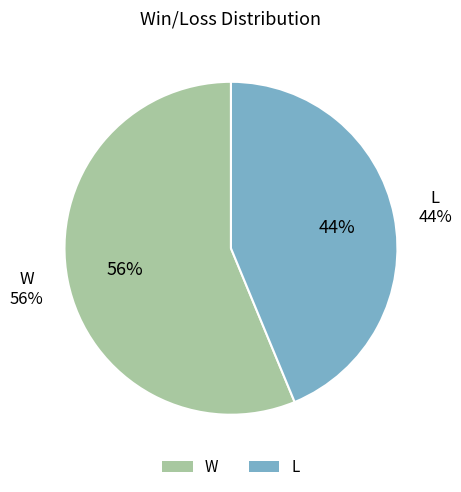

What percentage is the L slice, to the nearest percent?

44%